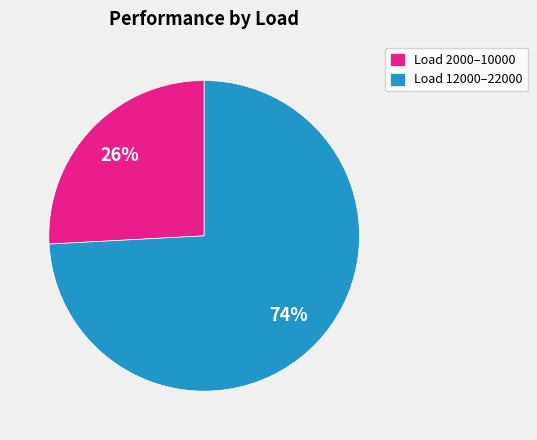

Does any single category account for the majority?

Yes